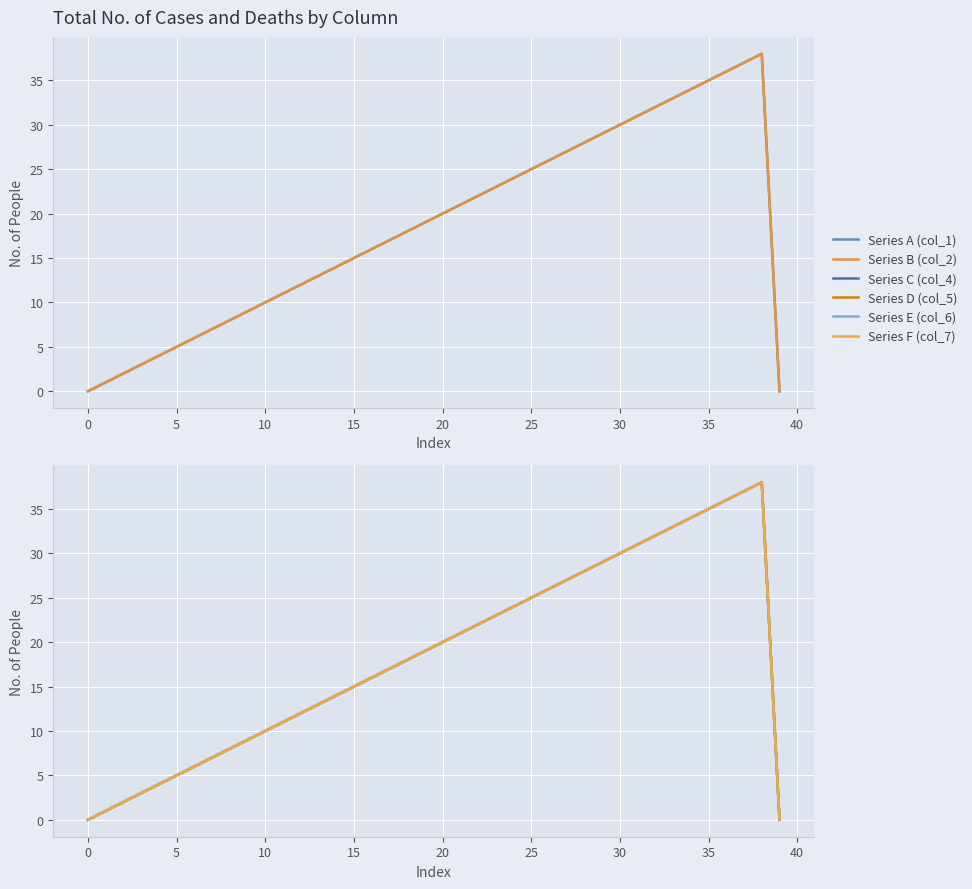

What is the value of the Series C (col_4) point at the 5th from the left?

4